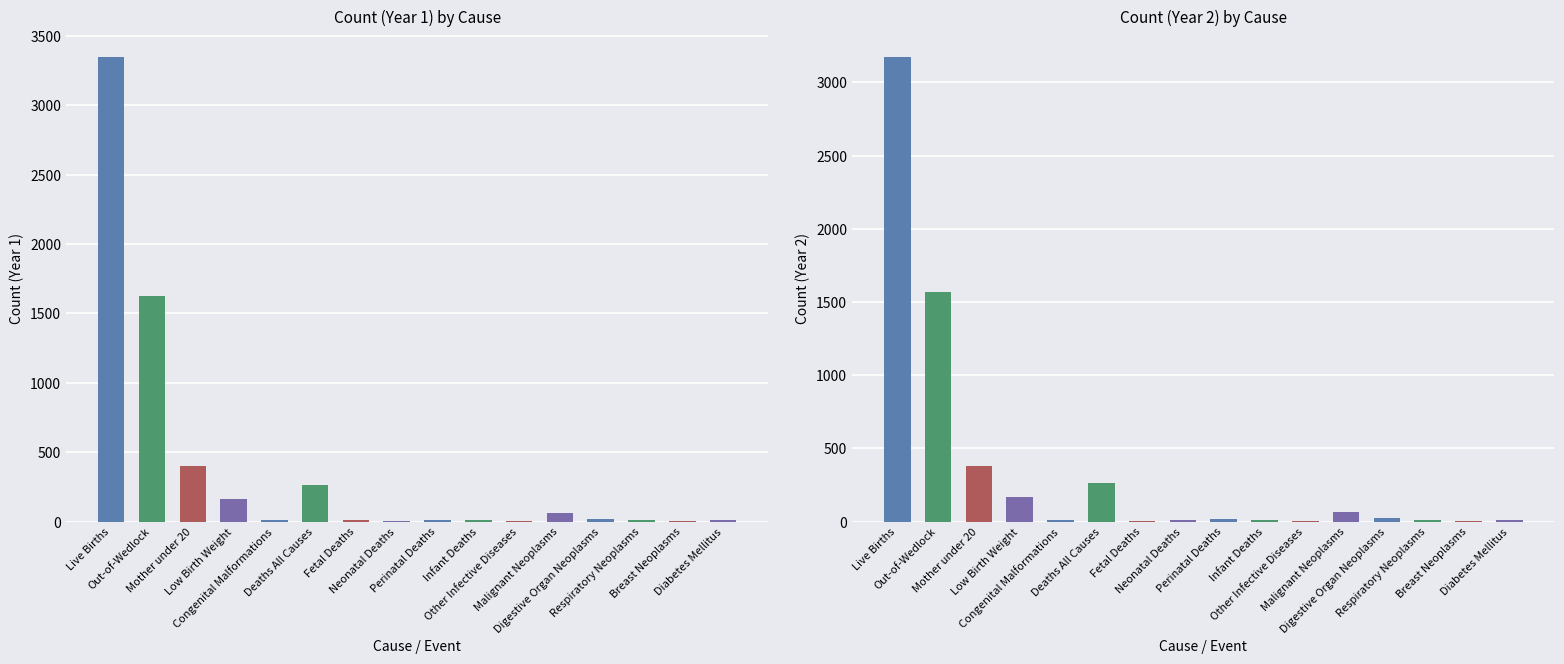

Which series has the largest total across all categories?

Count (Year 1)